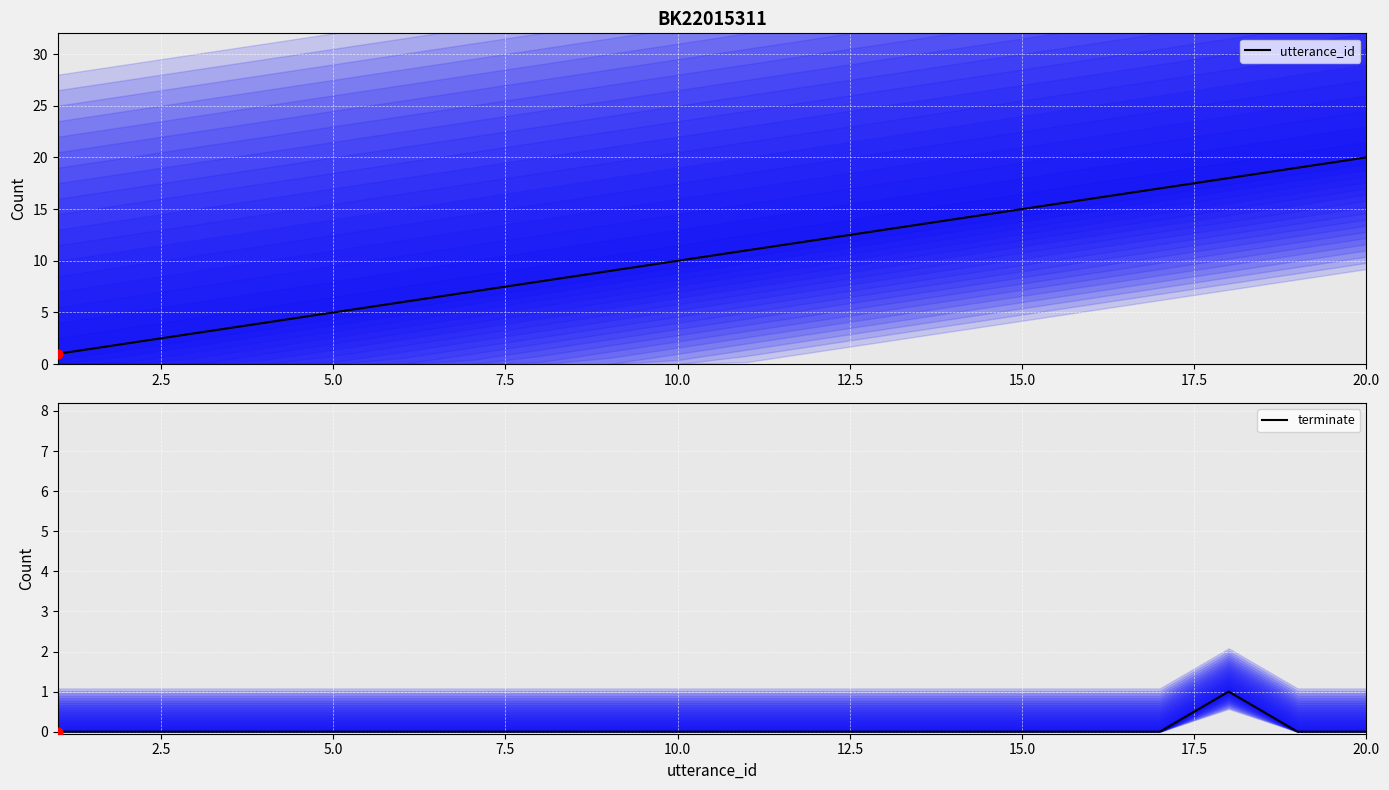

Which series contains the lowest Y value?

terminate